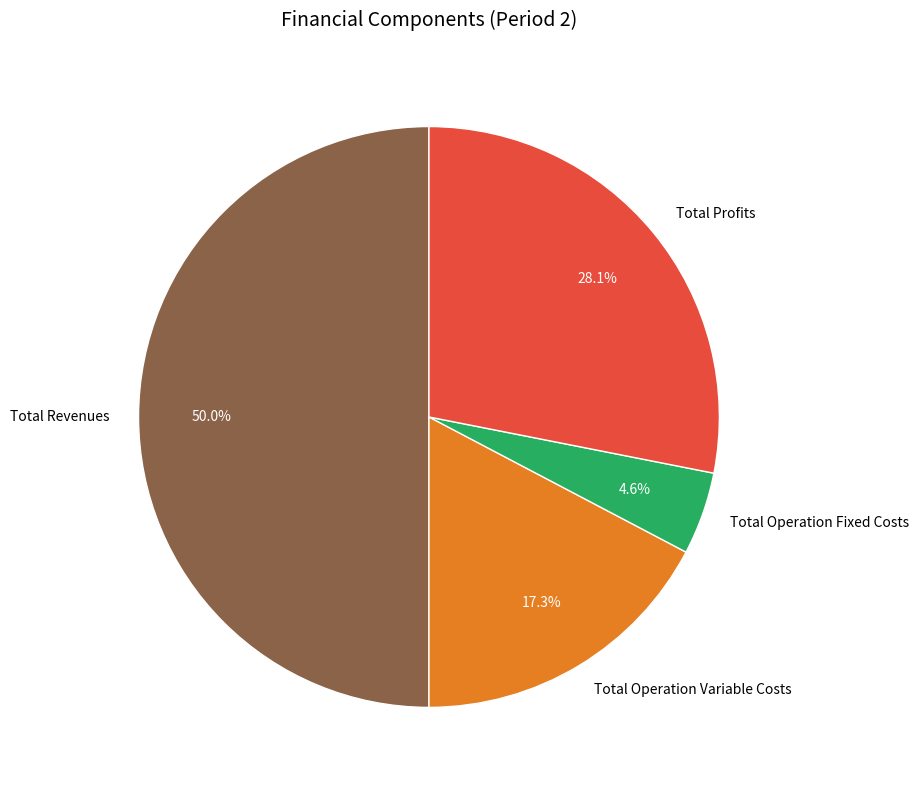

What is the ratio of the value at Total Operation Variable Costs to the value at Total Revenues?

0.3